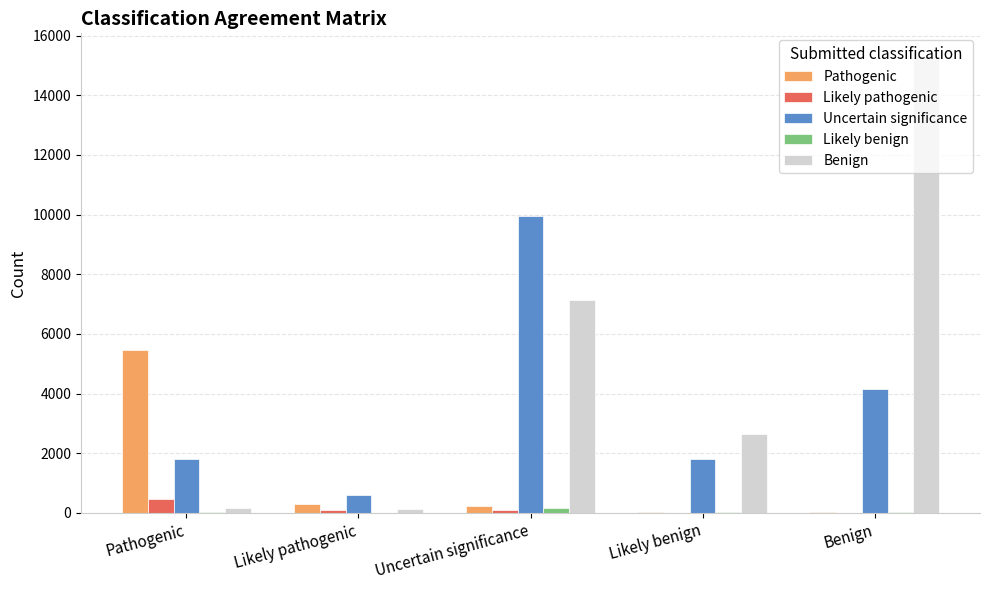

Which series has the largest total across all categories?

Benign